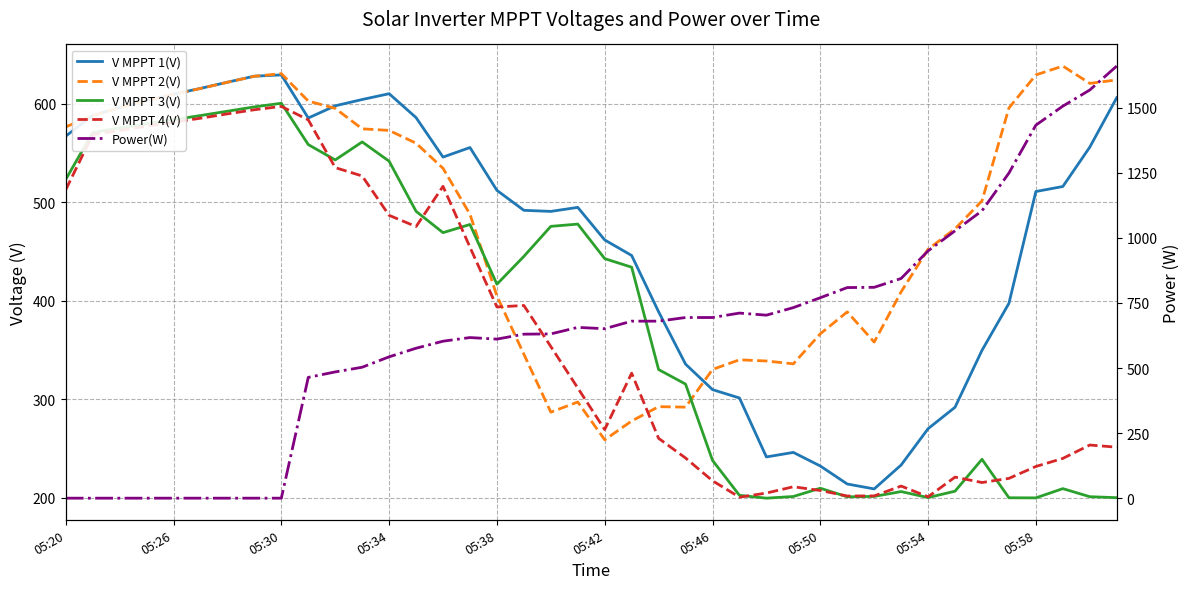

What is the maximum value shown in the chart?

1660.0